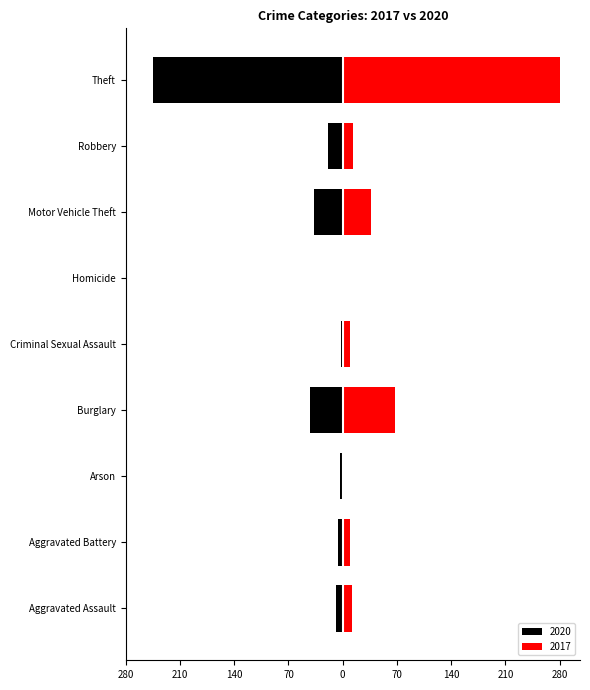

What is the smallest value displayed?

-245